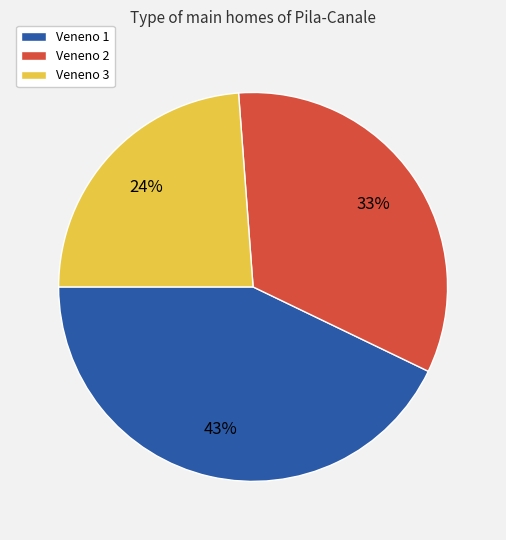

True or false: Veneno 1 accounts for 28% of the total.

False